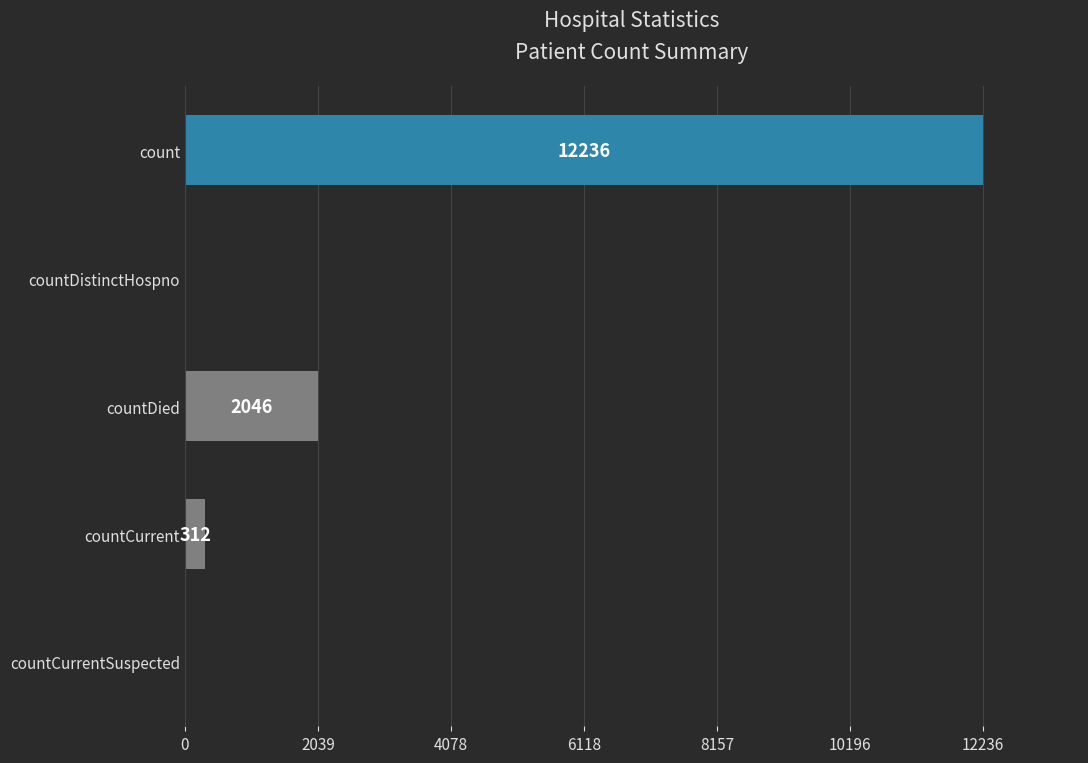

The chart shows a value of 0 at countDistinctHospno. True or false?

True